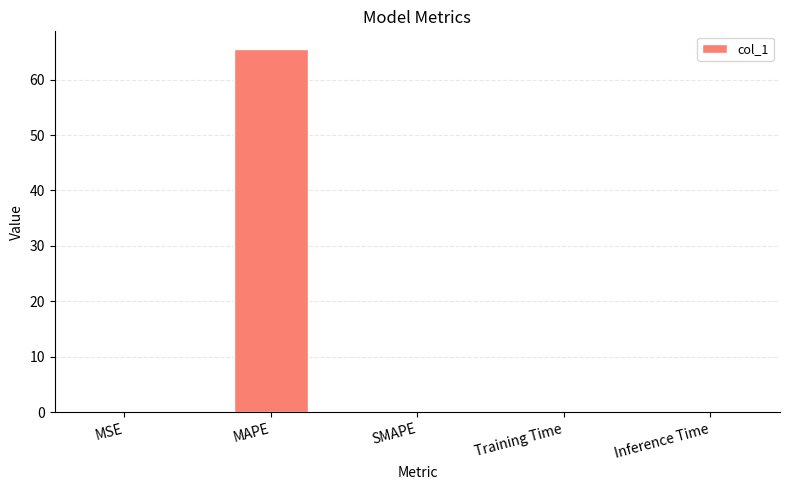

The chart shows a value of 0.0 at Inference Time. True or false?

True